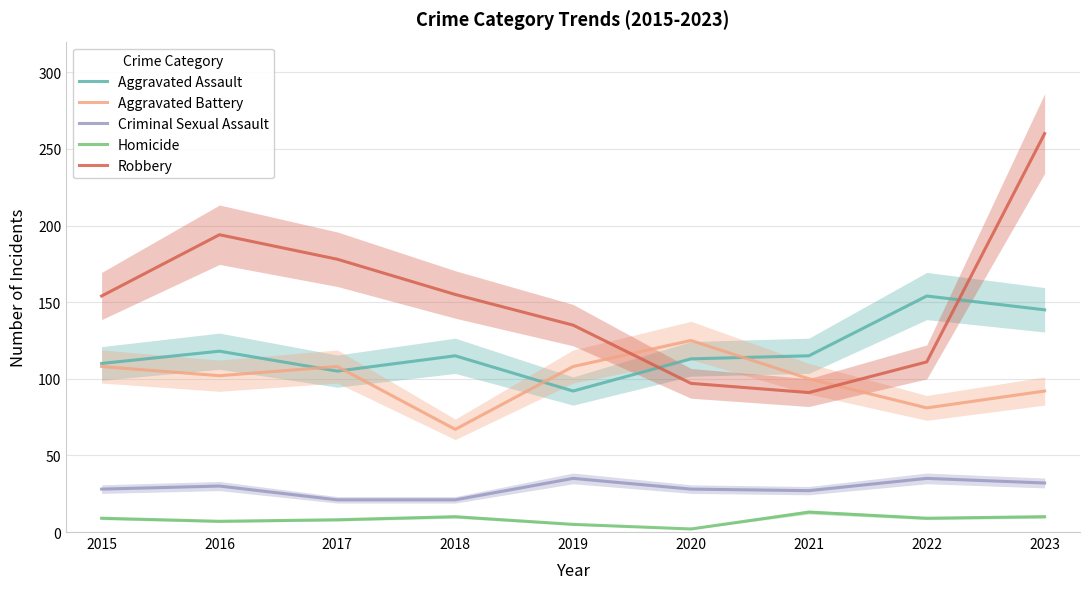

Reading left to right, extract all data points from this chart.

Aggravated Assault: 110	118	105	115	92	113	115	154	145
Aggravated Battery: 108	102	108	67	108	125	100	81	92
Criminal Sexual Assault: 28	30	21	21	35	28	27	35	32
Homicide: 9	7	8	10	5	2	13	9	10
Robbery: 154	194	178	155	135	97	91	111	260